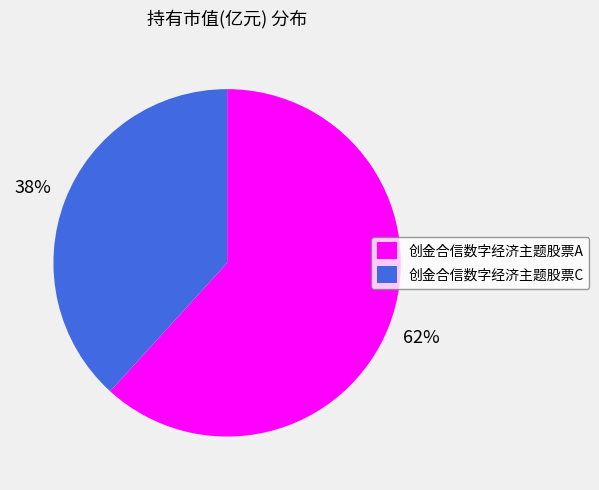

Is there a majority slice in this chart?

Yes